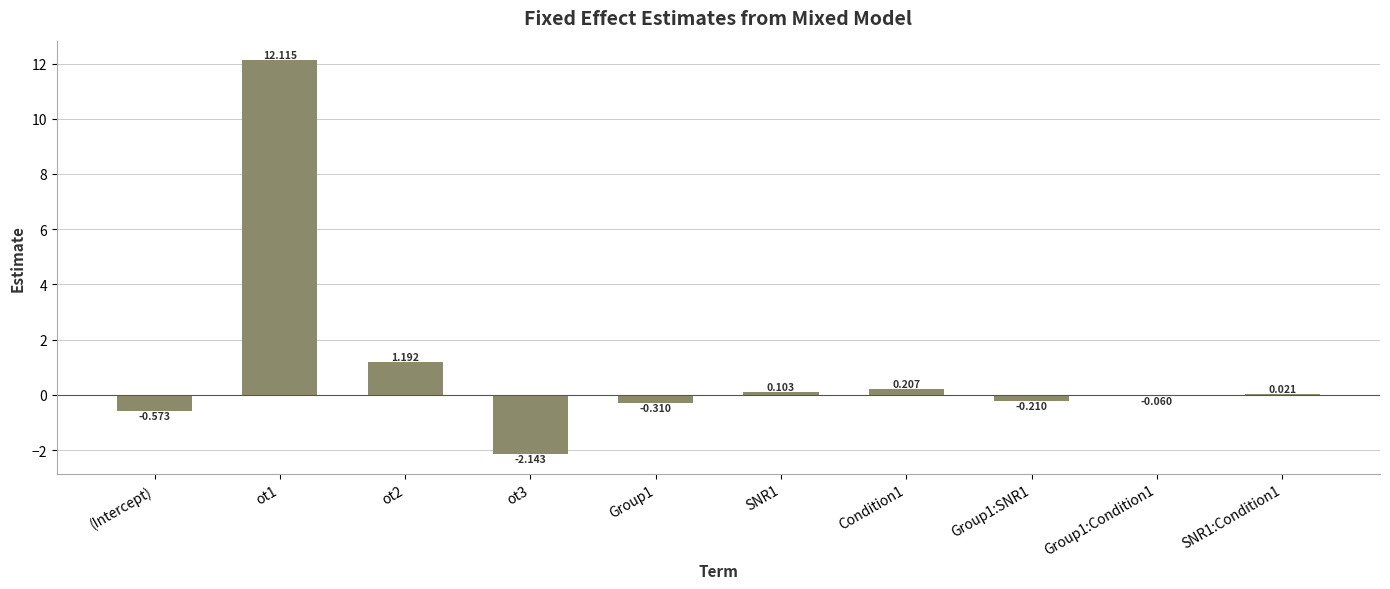

Which has a higher value, Condition1 or SNR1?

Condition1